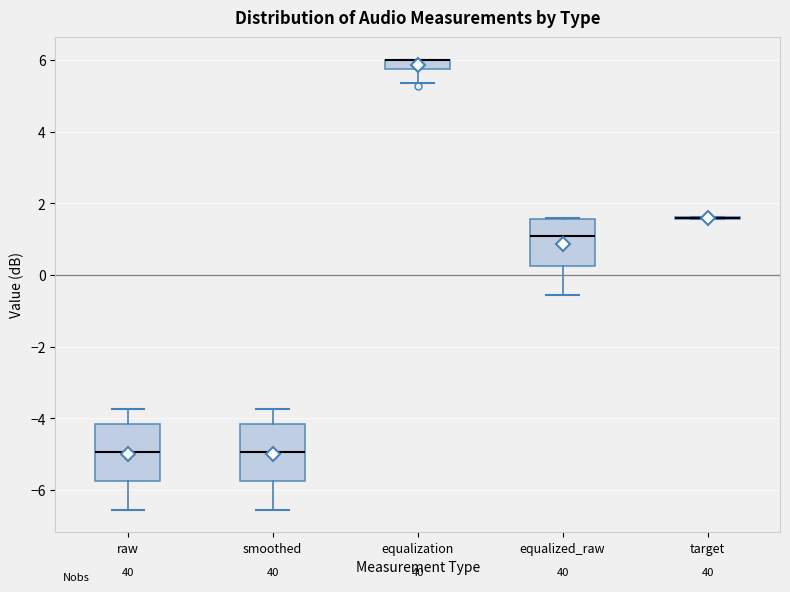

Where is the lower edge of the box for smoothed on the y-axis? The values are not printed on the chart, so give them approximately, as read against the axis.

-5.8